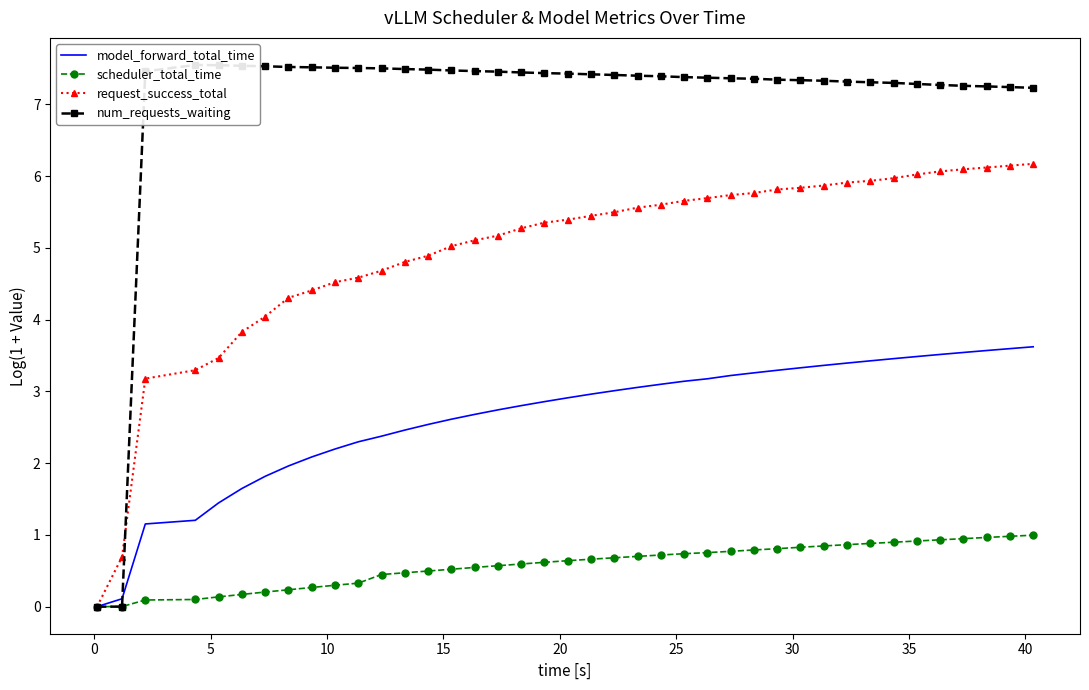

What is the maximum value for request_success_total?

6.2